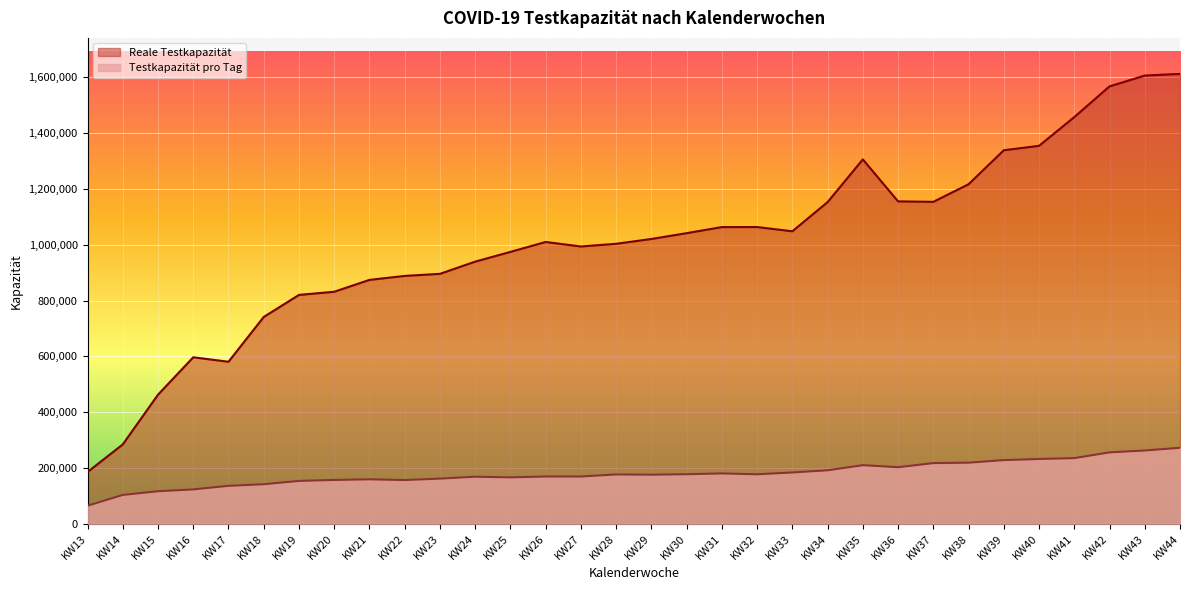

Between KW32 and KW39, which series saw the biggest shift?

Reale Testkapazität